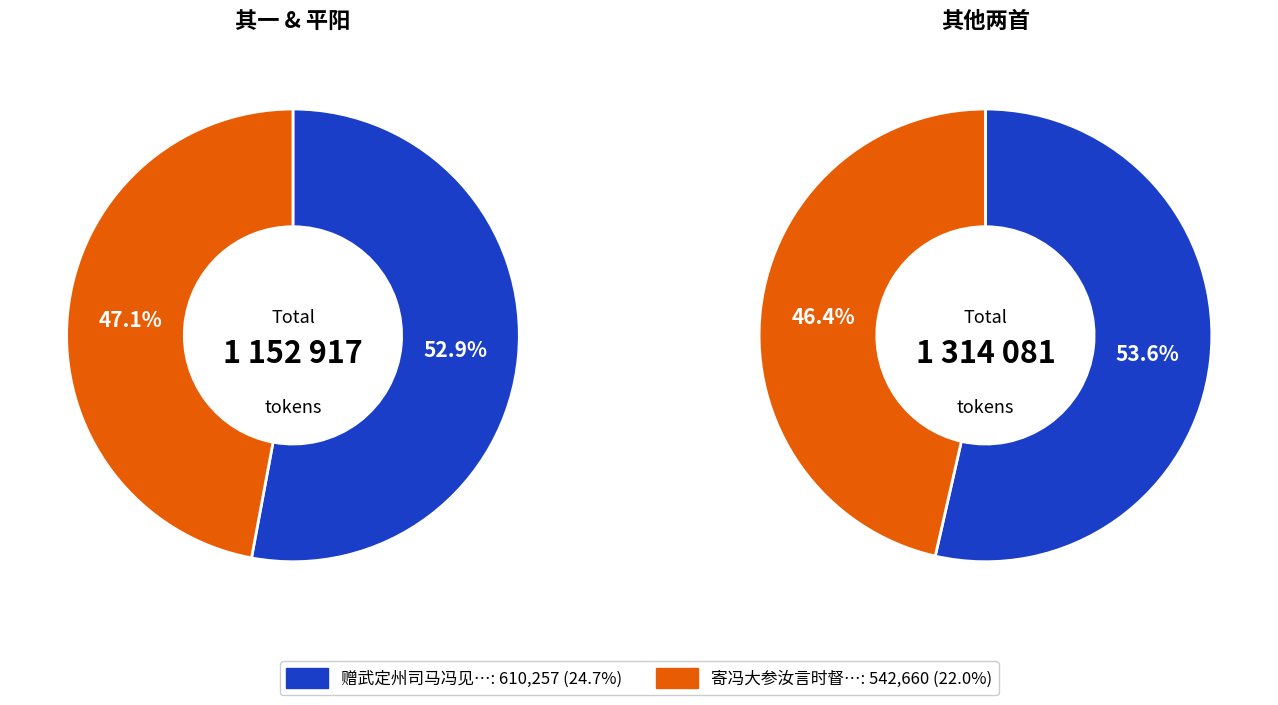

To the nearest percent, what is the difference between the largest and smallest slice percentages?

7%